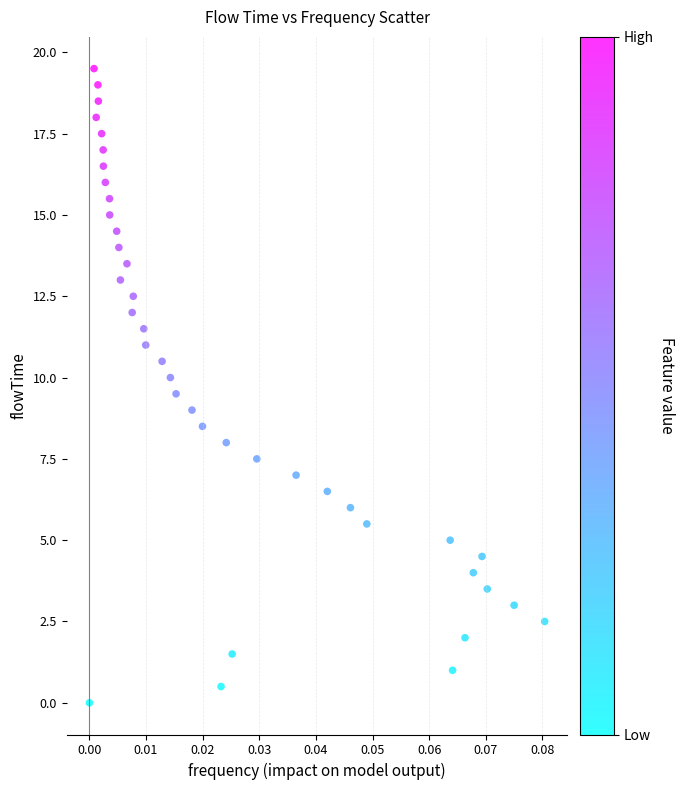

What is the range of Y values (max minus min)?

19.5